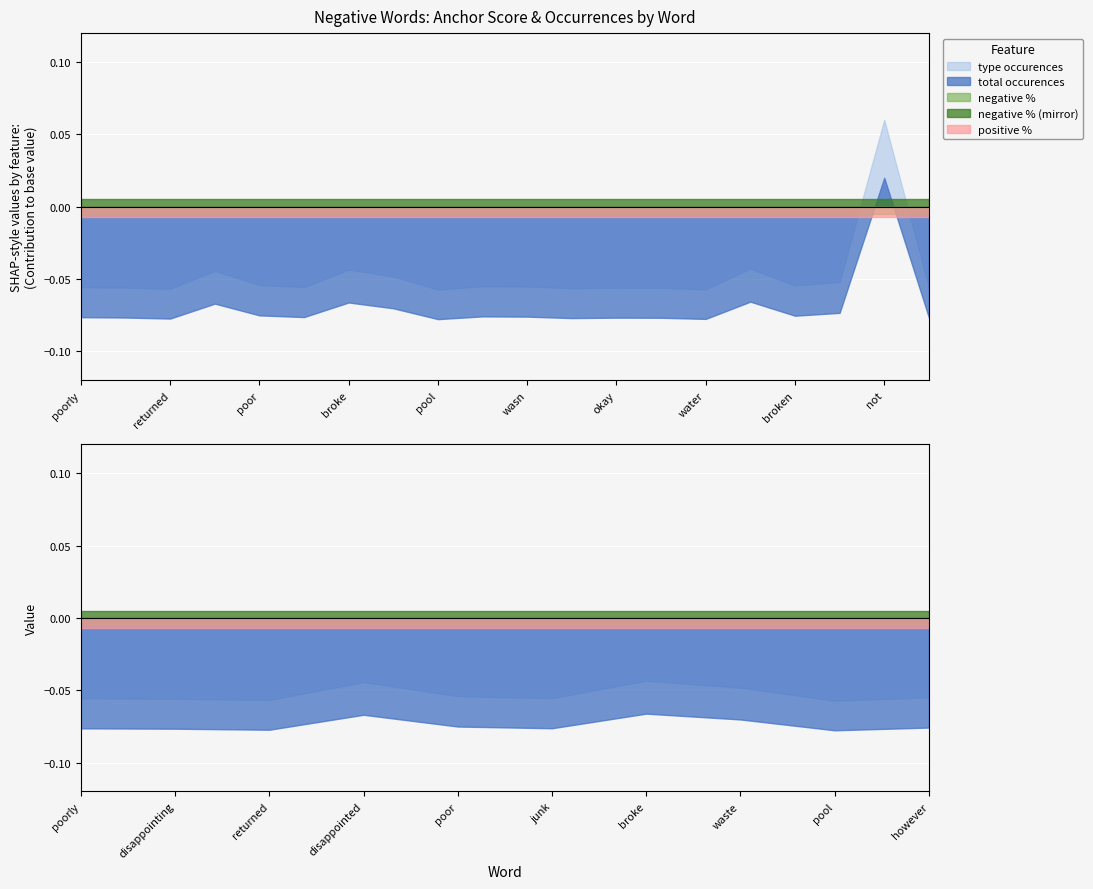

Reading right to left, what are all the values shown in this chart?

anchor score: 0.7	0.7	0.7	0.7	0.7	0.7	0.8	0.8	0.8	0.8	0.8	0.8	0.8	0.8	0.9	0.9	0.9	0.9	1.0	1.0
type occurences: 43.0	1268.0	84.0	59.0	182.0	31.0	41.0	42.0	38.0	51.0	53.0	29.0	124.0	175.0	47.0	62.0	165.0	34.0	43.0	46.0
total occurences: 43.0	1268.0	84.0	59.0	182.0	31.0	41.0	42.0	38.0	51.0	53.0	29.0	124.0	175.0	47.0	62.0	165.0	34.0	43.0	46.0
negative %: 0.0	0.0	0.0	0.0	0.0	0.0	0.0	0.0	0.0	0.0	0.0	0.0	0.0	0.0	0.0	0.0	0.0	0.0	0.0	0.0
positive %: 1.0	1.0	1.0	1.0	1.0	1.0	1.0	1.0	1.0	1.0	1.0	1.0	1.0	1.0	1.0	1.0	1.0	1.0	1.0	1.0